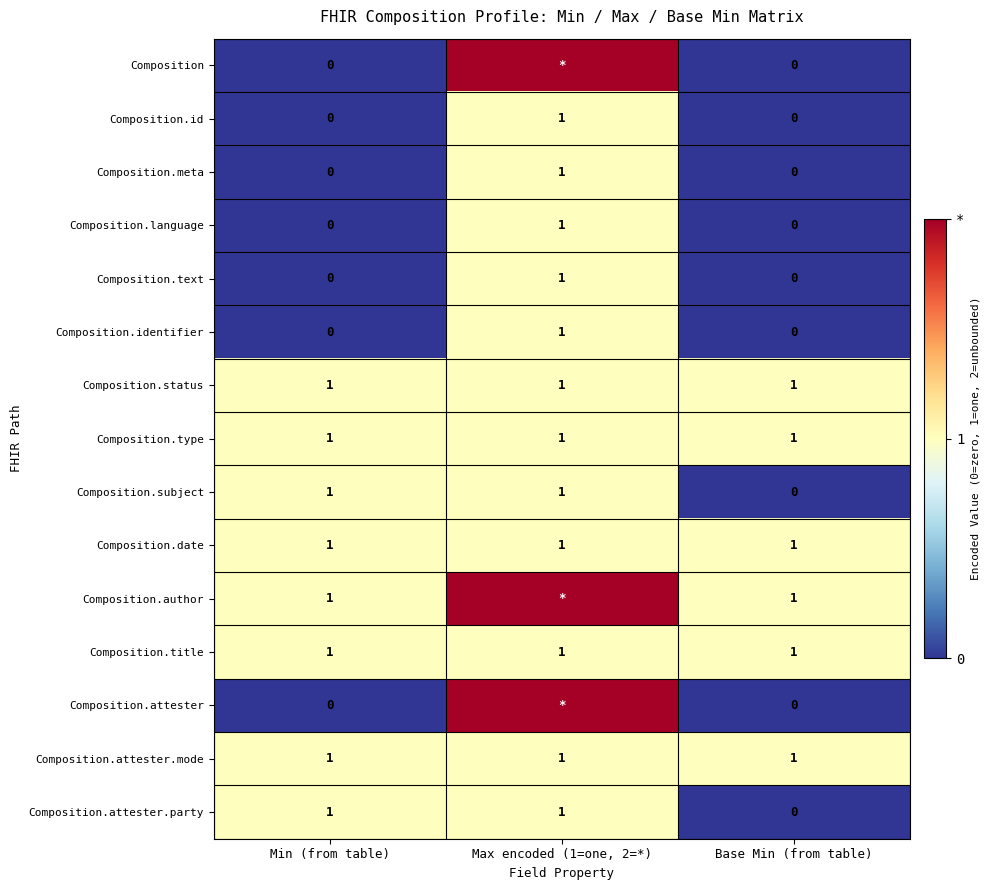

True or false: Composition.status has a value of 1 at Base Min (from table).

True